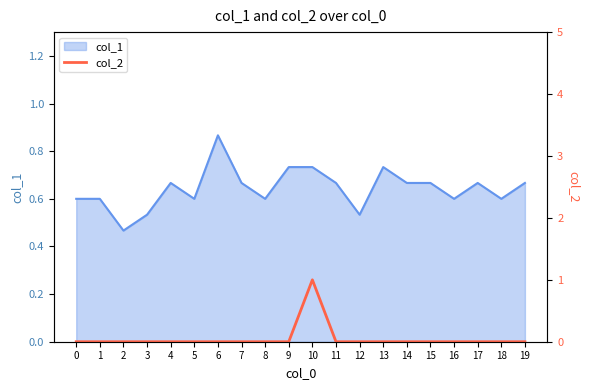

The col_1 series shows 0.3 at 8. True or false?

False